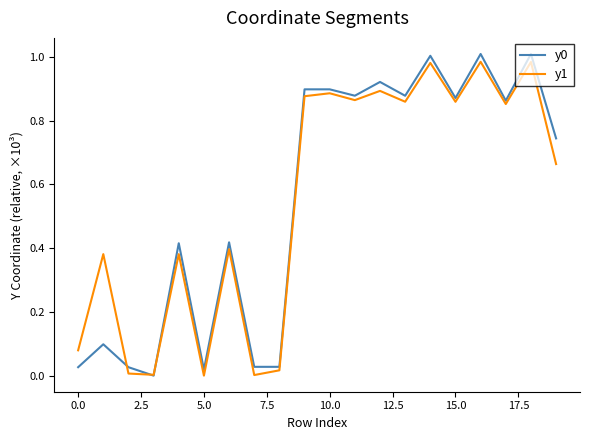

How many lines are shown in the chart?

2